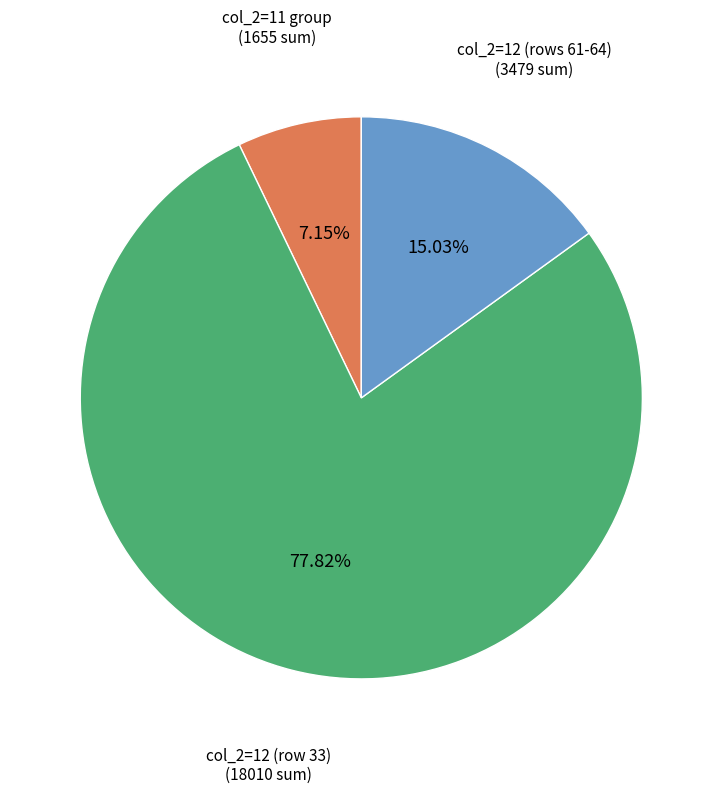

What is the ratio of the value at col_2=12 (rows 61-64) to the value at col_2=11 group?

2.1